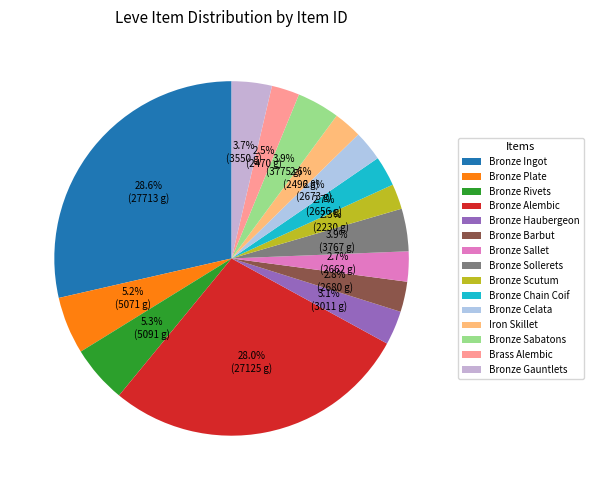

Count the number of slices in the pie.

15